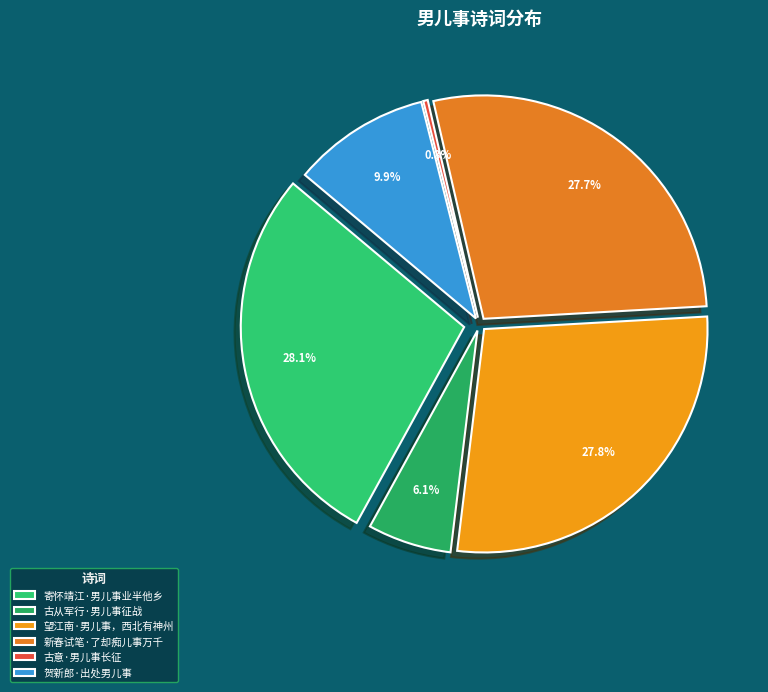

Is it true that 寄怀靖江·男儿事业半他乡 is 28% of the pie?

True